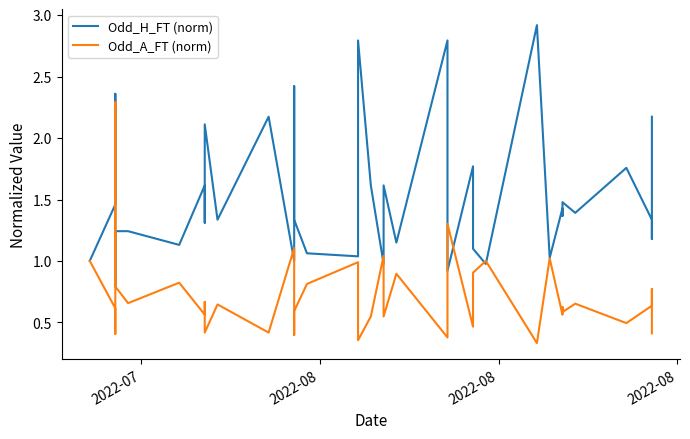

Reading left to right, transcribe all the data shown in this chart.

Odd_H_FT (norm): 1.0	1.5	2.4	0.8	1.2	1.2	1.1	1.6	1.3	1.4	2.1	1.3	2.2	1.0	1.6	2.4	1.3	1.1	1.0	2.8	1.6	1.0	1.6	1.1	2.8	0.9	1.8	1.5	1.1	1.0	2.9	1.0	1.4	1.4	1.5	1.4	1.8	1.3	1.2	2.2
Odd_A_FT (norm): 1.0	0.6	0.4	2.3	0.8	0.7	0.8	0.6	0.7	0.7	0.4	0.6	0.4	1.1	0.6	0.4	0.6	0.8	1.0	0.4	0.5	1.0	0.5	0.9	0.4	1.3	0.5	0.5	0.9	1.0	0.3	1.0	0.6	0.6	0.6	0.7	0.5	0.6	0.8	0.4